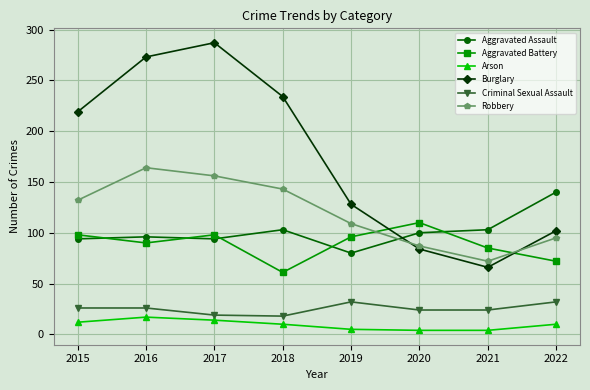

What are all the series names shown in the legend?

Aggravated Assault, Aggravated Battery, Arson, Burglary, Criminal Sexual Assault, Robbery